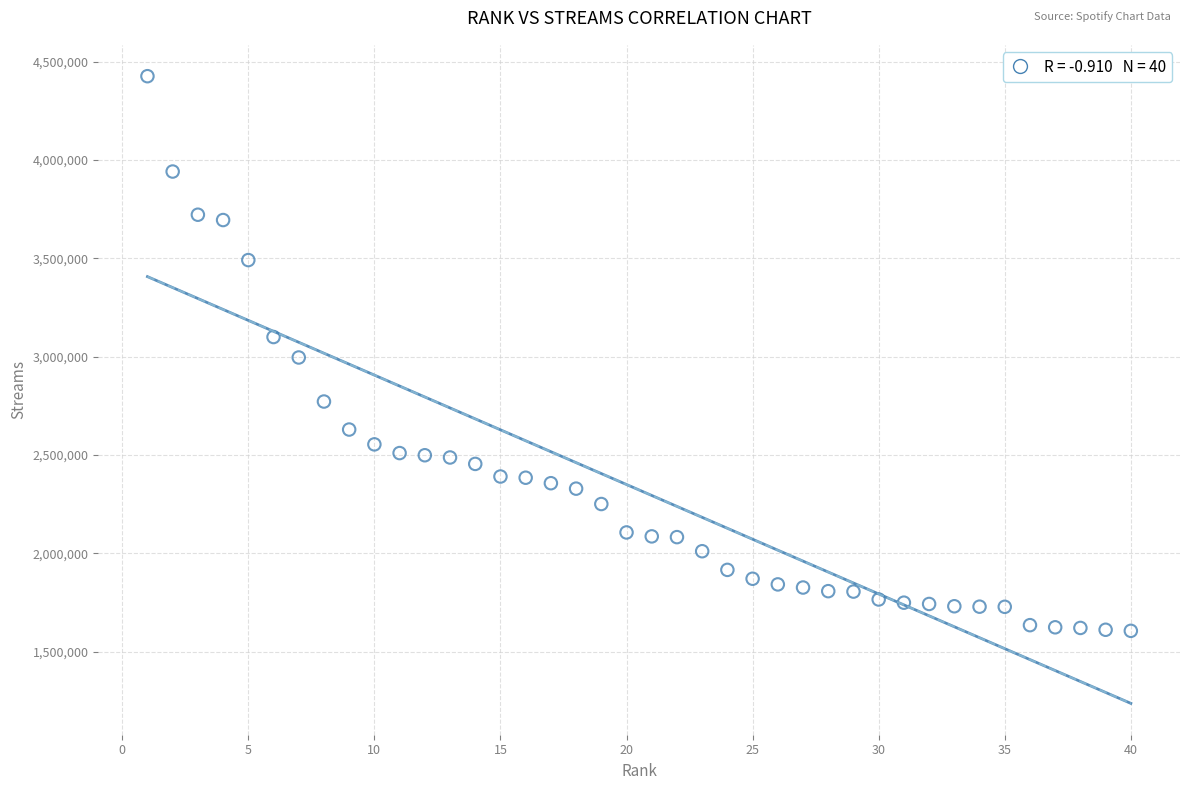

What is the range of Y values (max minus min)?

2819398